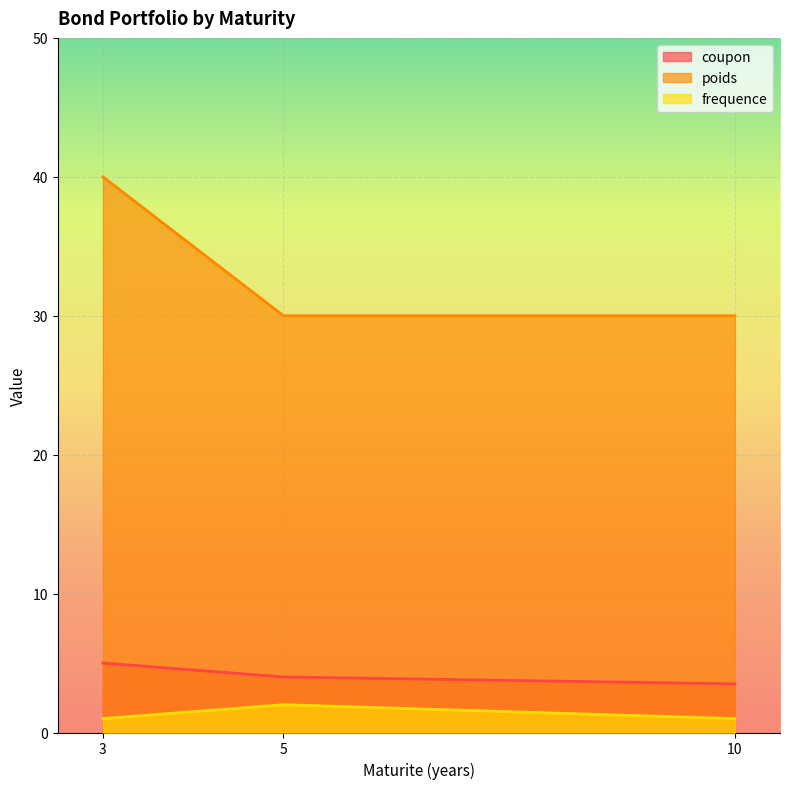

How many lines are shown in the chart?

3